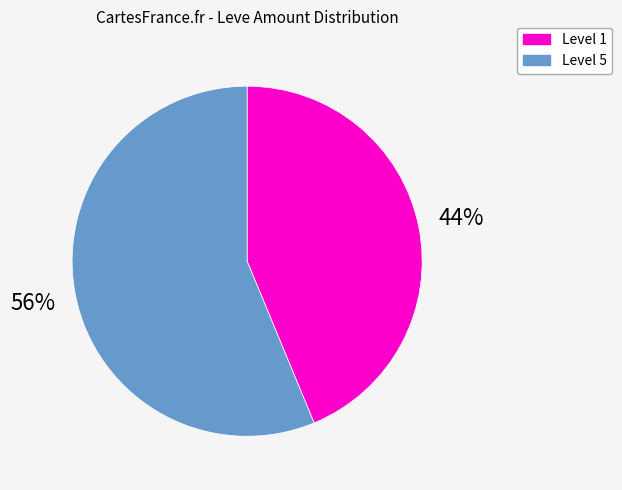

To the nearest percent, what is the average slice percentage?

50%